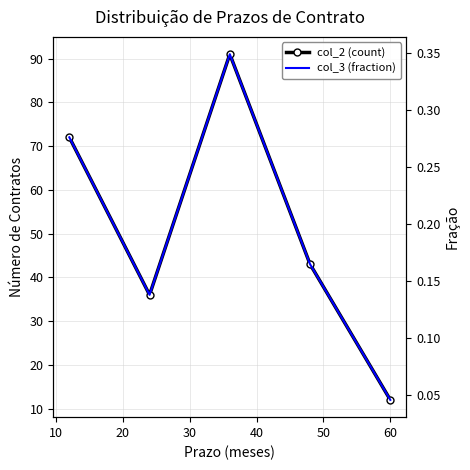

Count the number of data series in this chart.

2